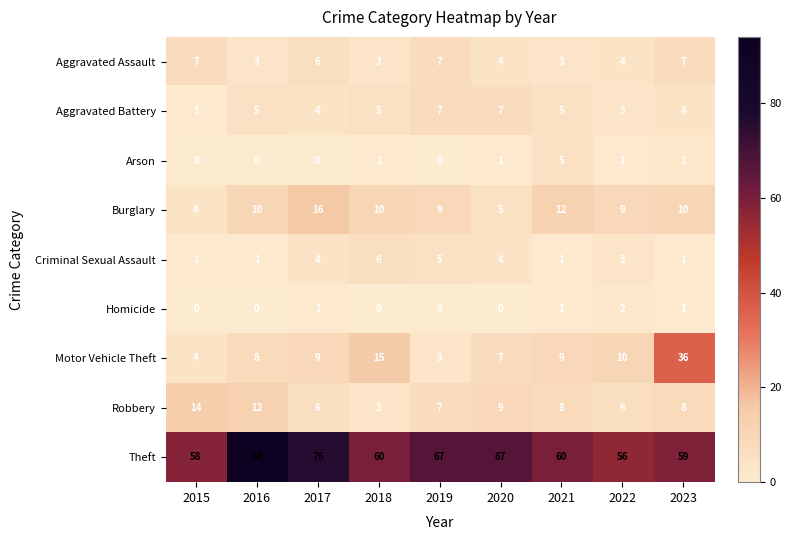

At how many categories does at least one series exceed 75?

2